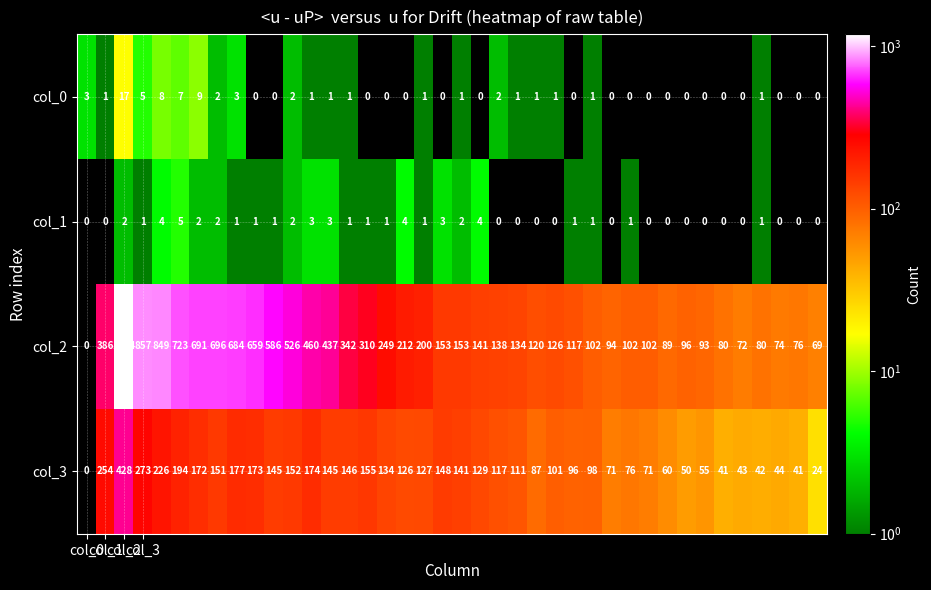

What is the greatest value displayed?

1184